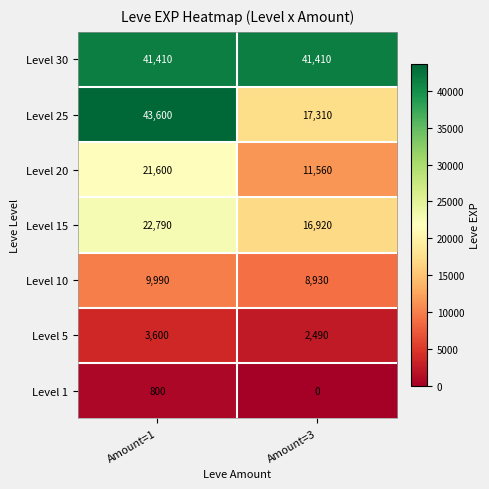

What is the greatest value displayed?

43600